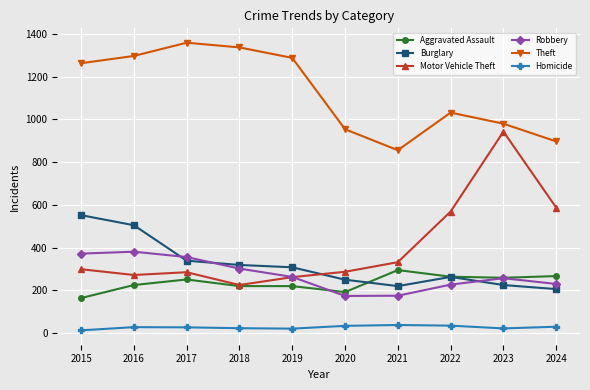

Which label corresponds to the largest value in the chart?

2017